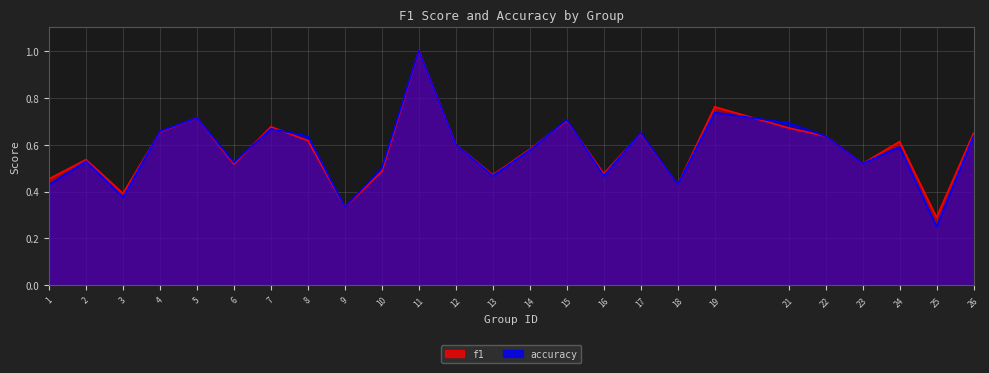

Which category has the lowest value across all series?

25